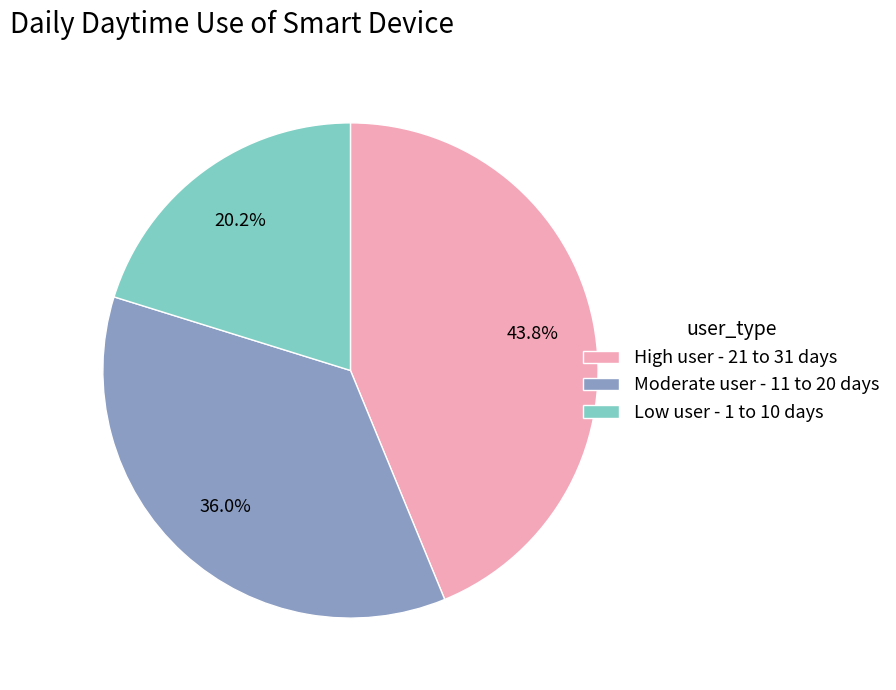

Is there a majority slice in this chart?

No